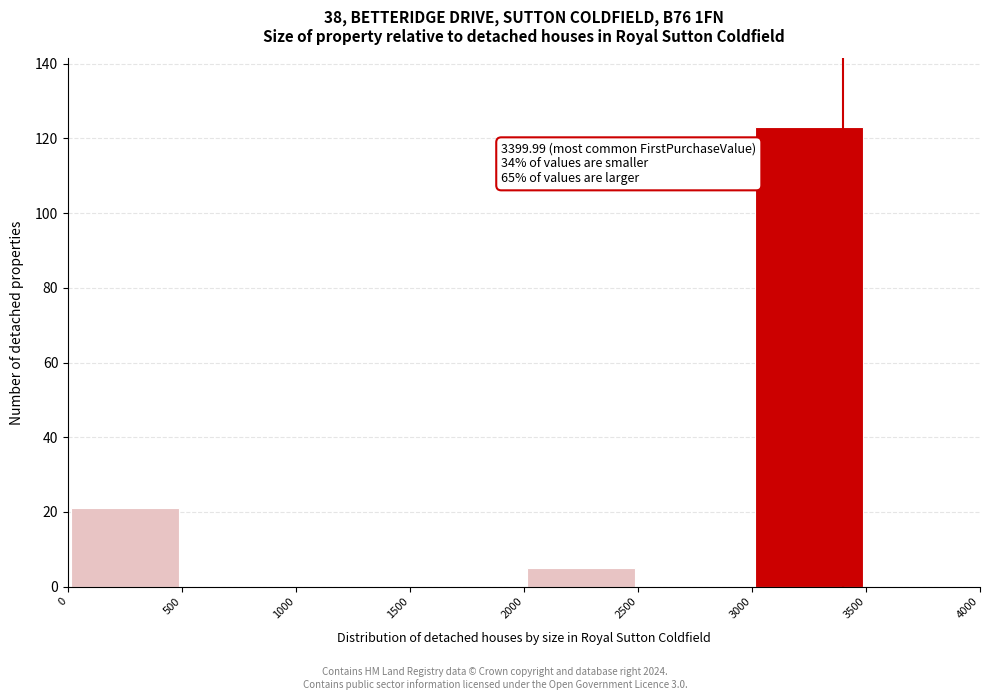

Which range on the x-axis has the tallest bar?

3000 to 3500